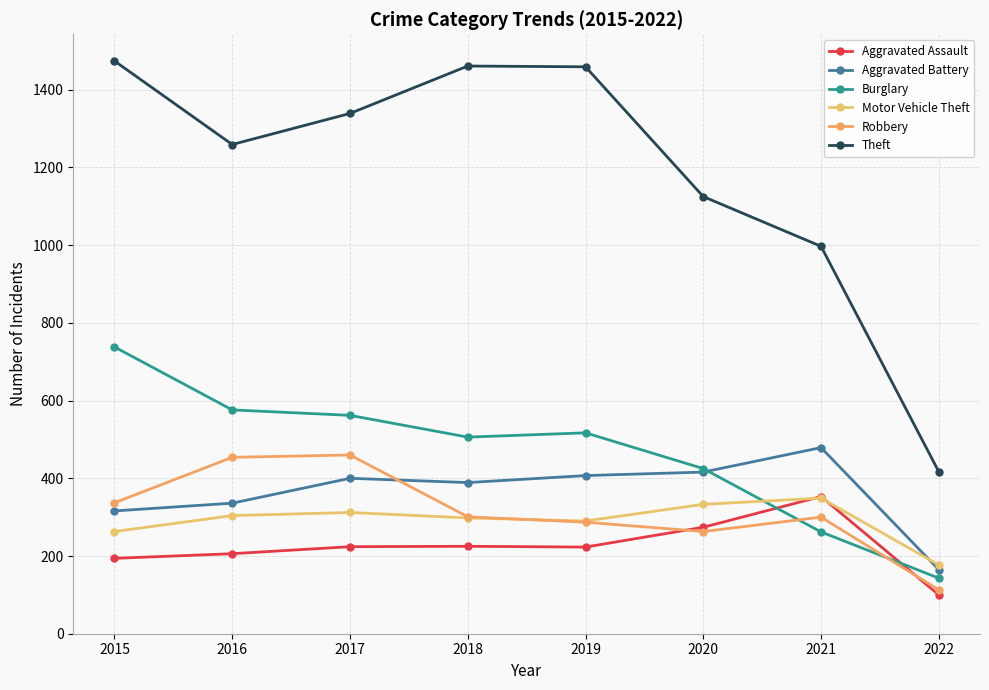

Reading left to right, extract all data points from this chart.

Aggravated Assault: 2015=194	2016=206	2017=224	2018=225	2019=223	2020=274	2021=353	2022=100
Aggravated Battery: 2015=316	2016=336	2017=400	2018=389	2019=407	2020=416	2021=479	2022=165
Burglary: 2015=738	2016=576	2017=562	2018=506	2019=517	2020=425	2021=262	2022=143
Motor Vehicle Theft: 2015=263	2016=304	2017=312	2018=298	2019=290	2020=333	2021=349	2022=177
Robbery: 2015=337	2016=454	2017=460	2018=301	2019=287	2020=263	2021=300	2022=113
Theft: 2015=1474	2016=1259	2017=1339	2018=1461	2019=1459	2020=1125	2021=997	2022=417